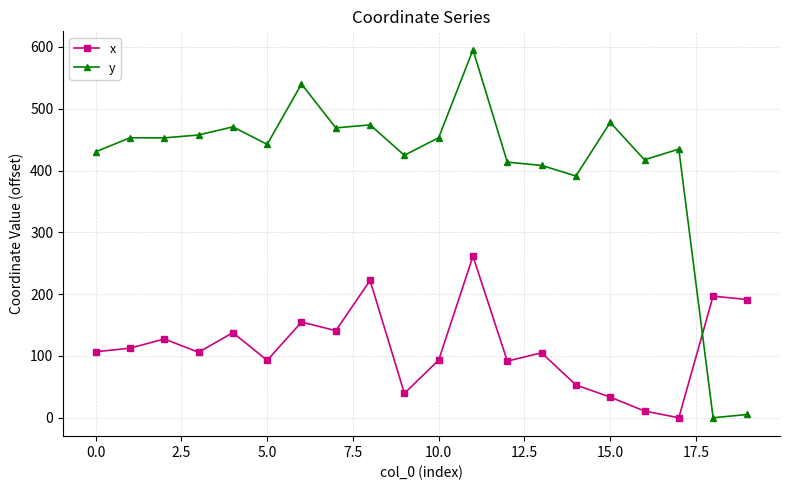

Which series has the largest range (max minus min)?

y